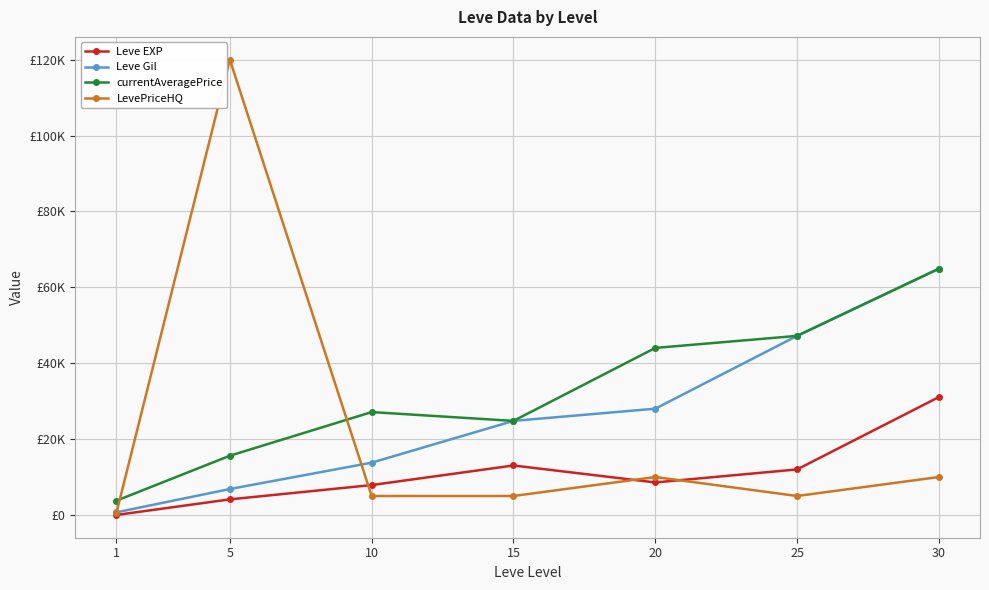

What is the minimum value for currentAveragePrice?

3763